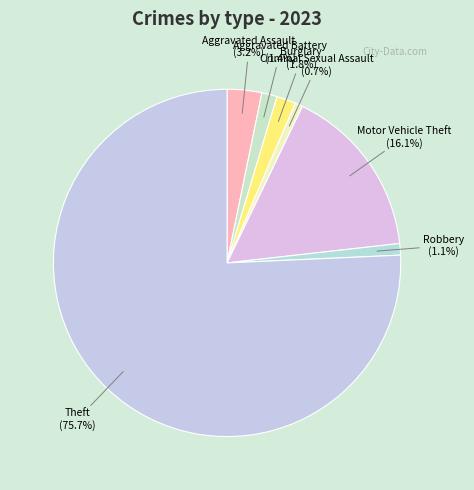

To the nearest percent, what percentage of the pie is Criminal Sexual Assault?

1%